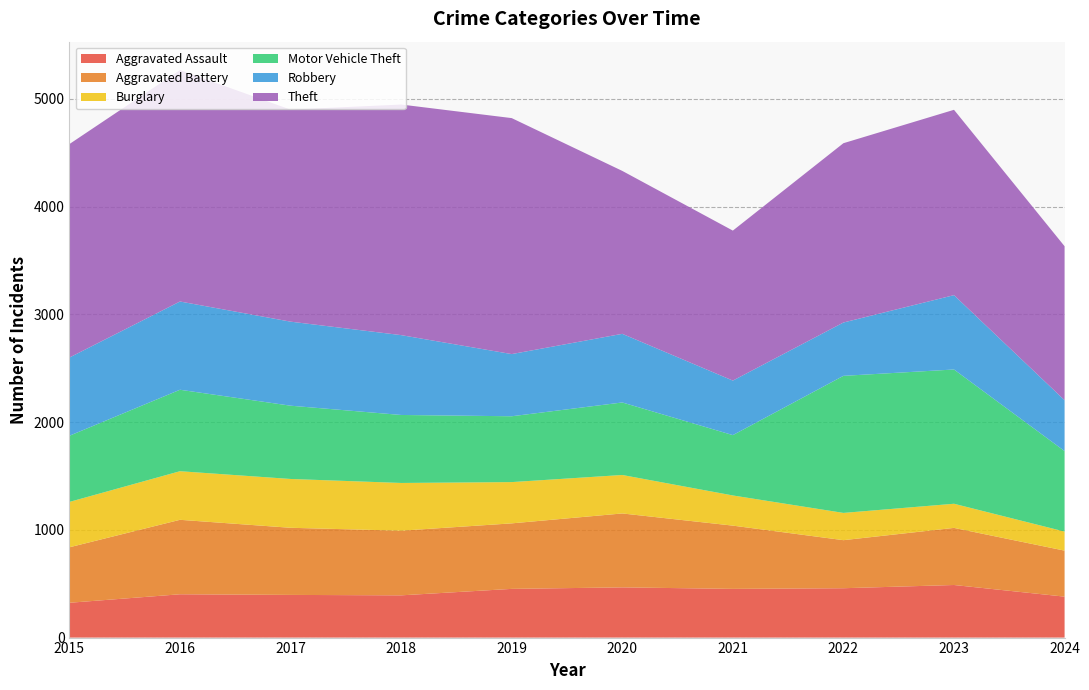

Reading right to left, what are all the values shown in this chart?

Aggravated Assault: 2024=380	2023=488	2022=458	2021=452	2020=466	2019=452	2018=392	2017=396	2016=402	2015=323
Aggravated Battery: 2024=427	2023=530	2022=446	2021=587	2020=686	2019=608	2018=600	2017=623	2016=691	2015=515
Burglary: 2024=177	2023=224	2022=253	2021=280	2020=357	2019=383	2018=443	2017=453	2016=451	2015=421
Motor Vehicle Theft: 2024=747	2023=1246	2022=1272	2021=560	2020=673	2019=611	2018=631	2017=680	2016=756	2015=614
Robbery: 2024=472	2023=690	2022=495	2021=506	2020=637	2019=577	2018=741	2017=780	2016=819	2015=726
Theft: 2024=1429	2023=1720	2022=1664	2021=1392	2020=1512	2019=2190	2018=2140	2017=1968	2016=2148	2015=1981